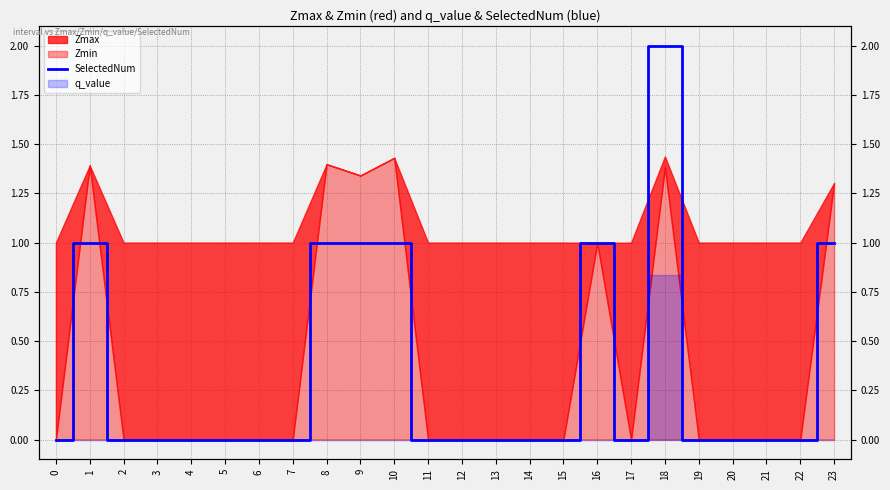

What is the sum of all values?

8